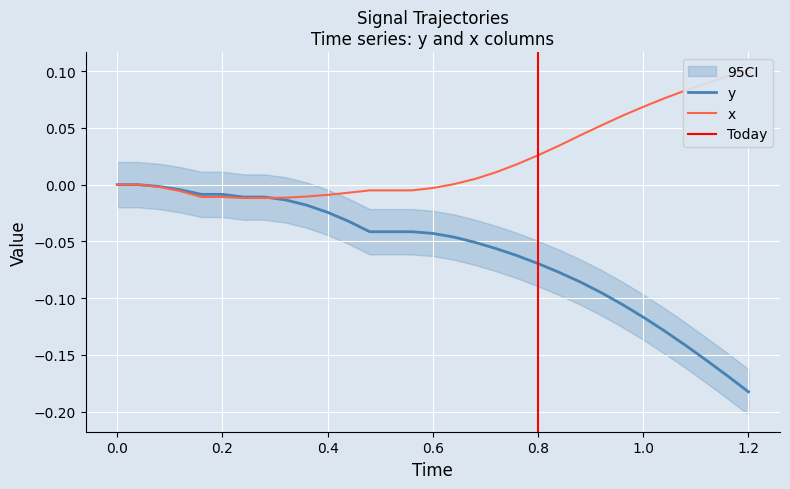

How many positive values does the x series have?

15